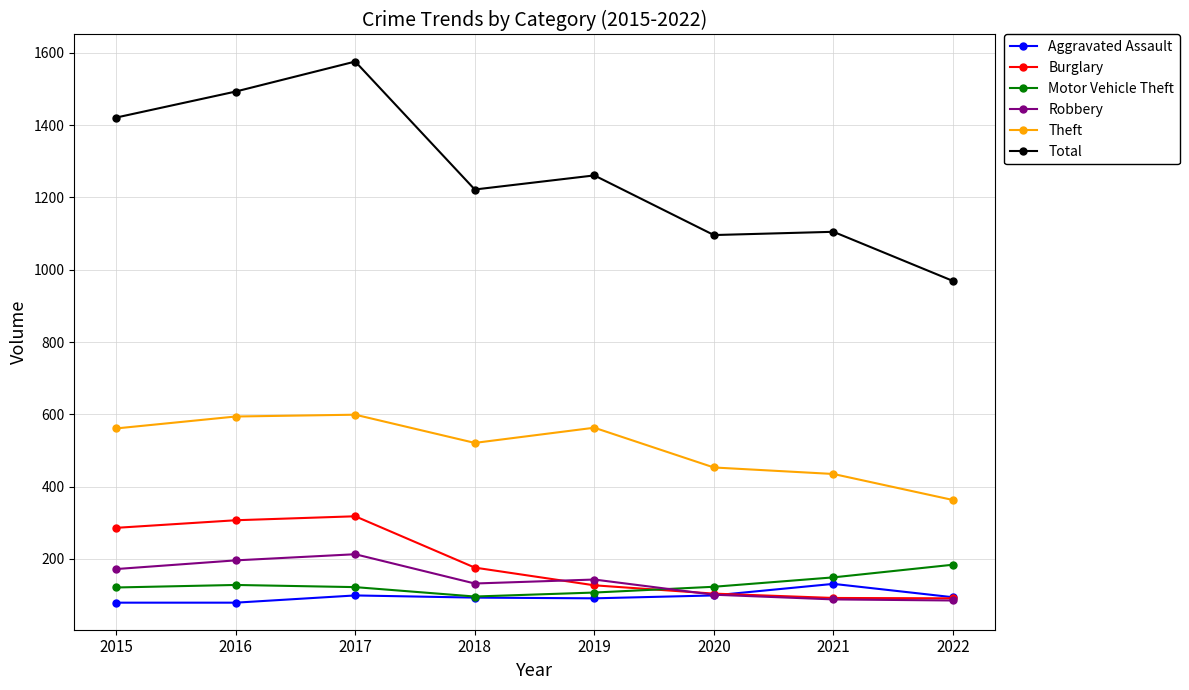

True or false: Total and Aggravated Assault intersect in this chart.

False